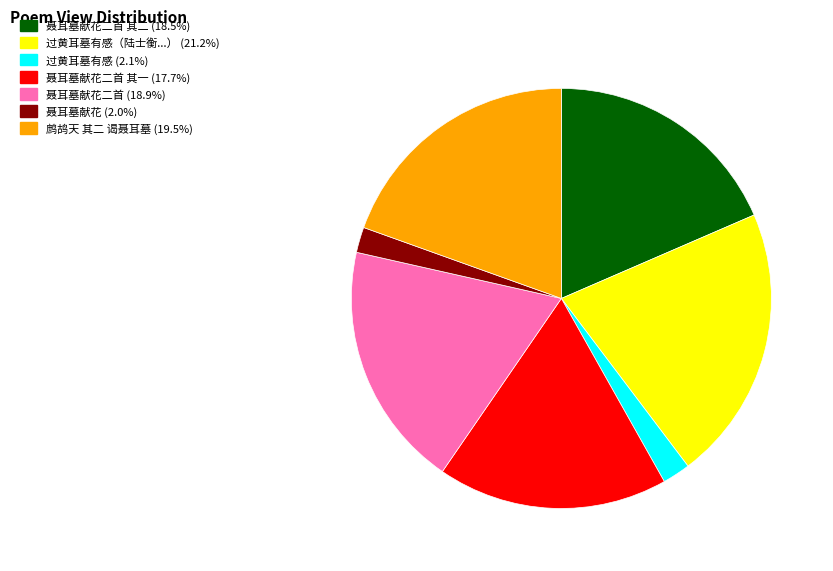

Does any single category account for the majority?

No